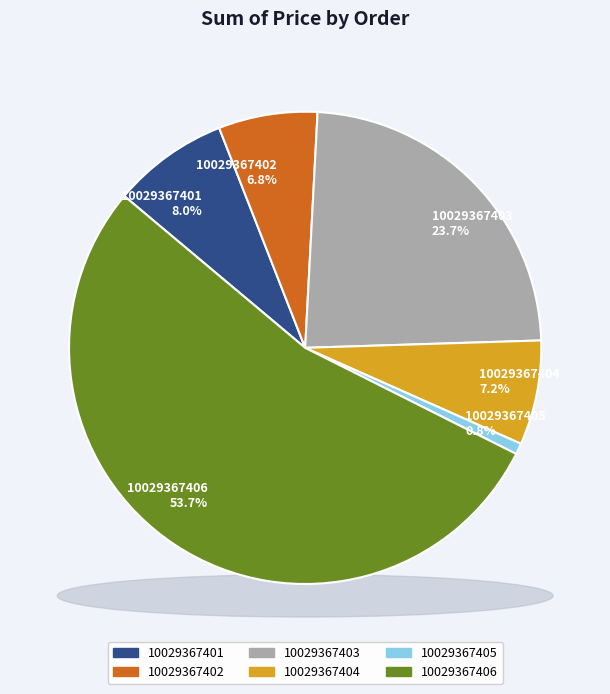

True or false: 10029367401 accounts for 1% of the total.

False